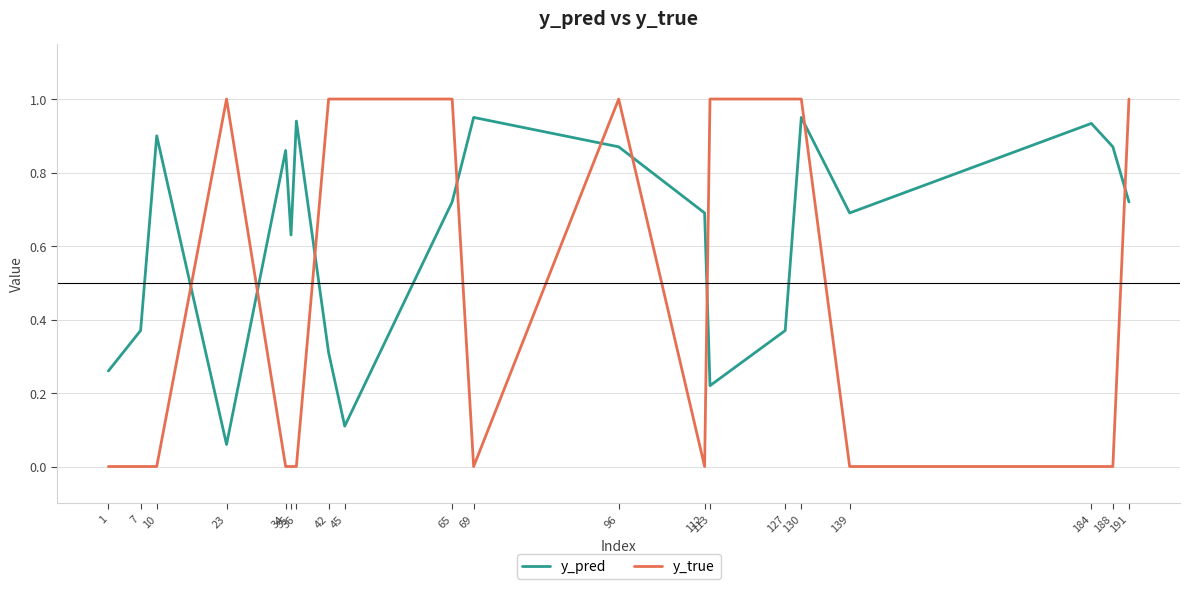

True or false: y_pred and y_true intersect in this chart.

True